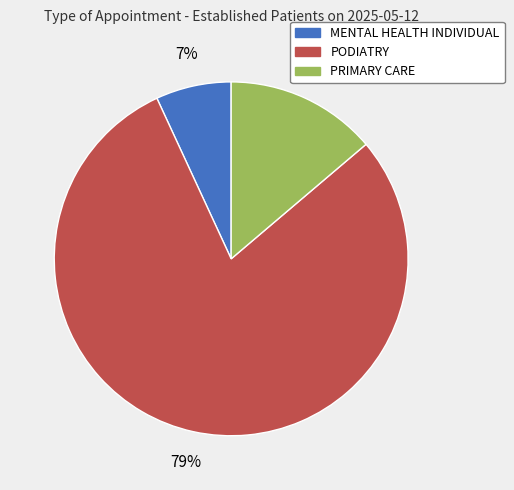

Count the number of slices in the pie.

3